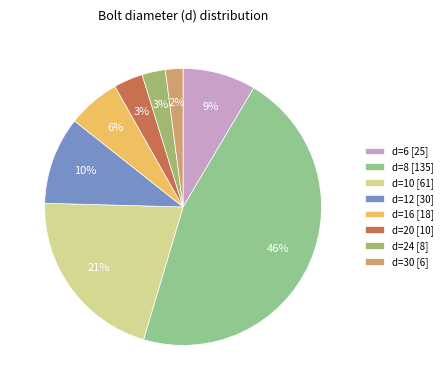

Does any single category account for the majority?

No